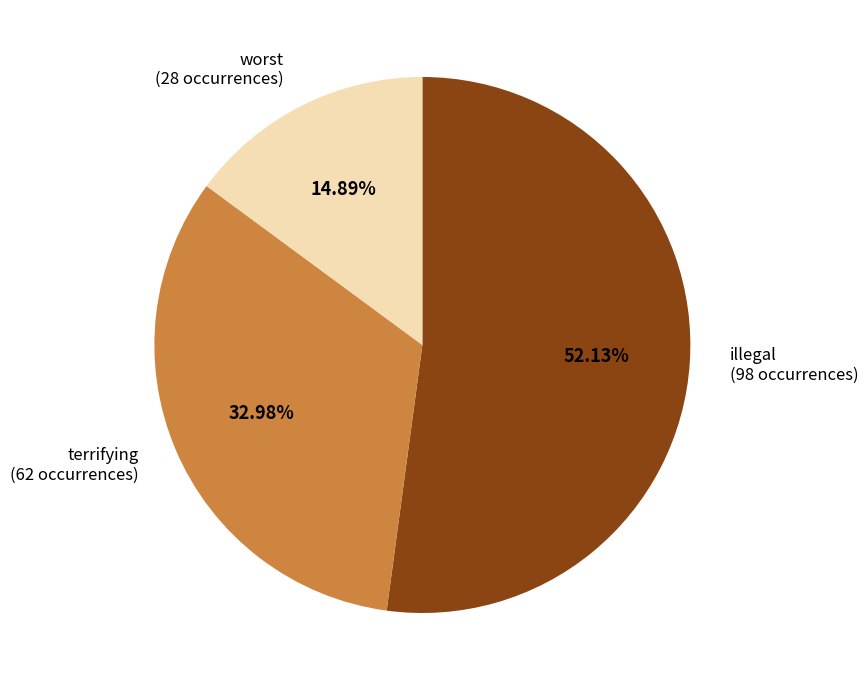

Does any single category account for the majority?

Yes